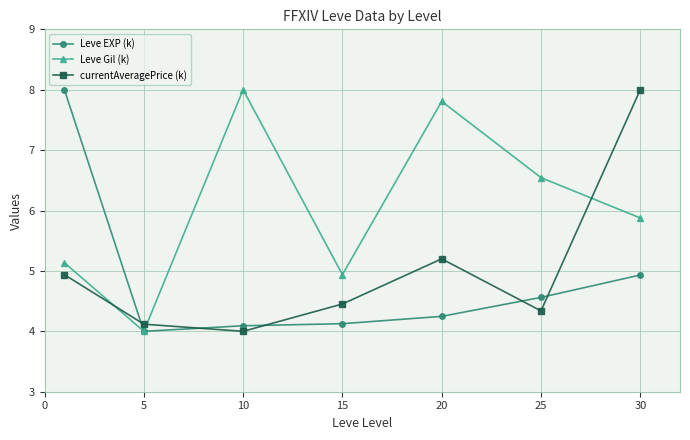

How many interior local valleys does the currentAveragePrice (k) series have?

2